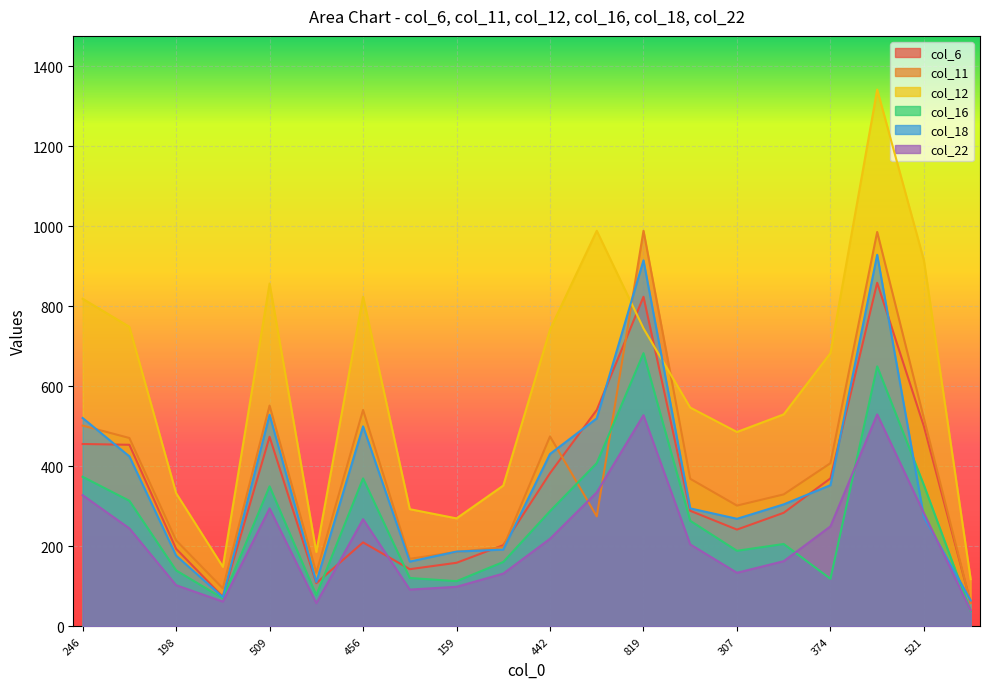

True or false: col_22 has more than 0 points higher than both neighbors.

True